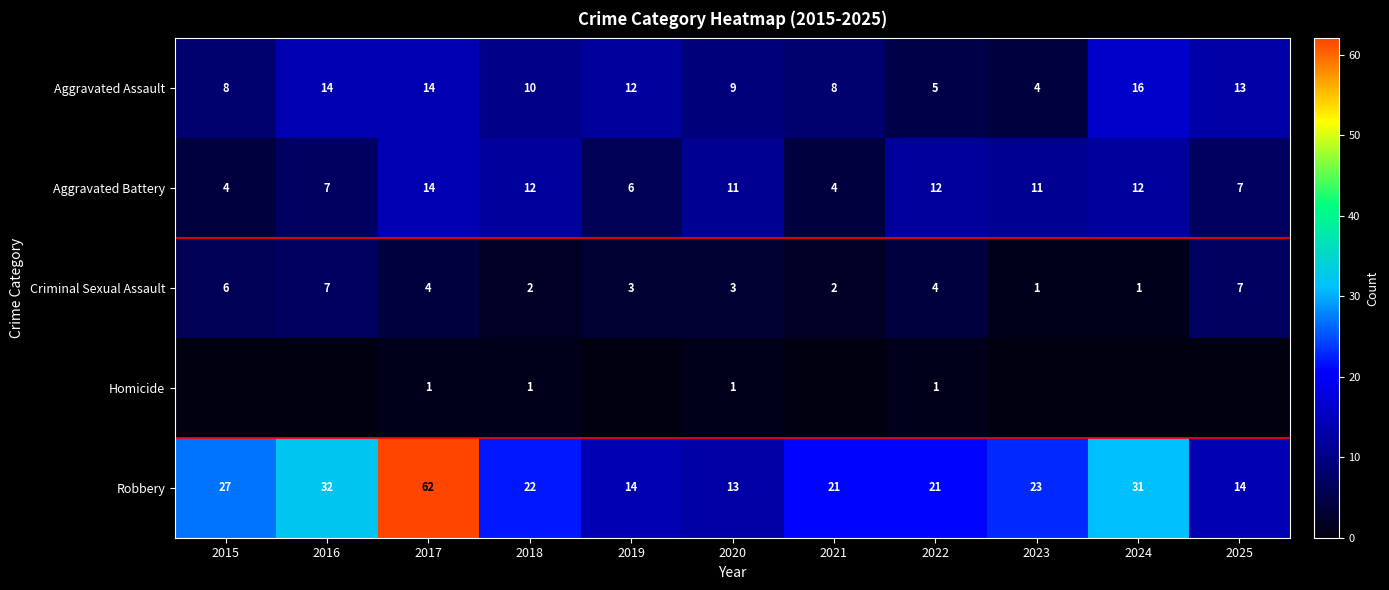

What is the difference between the highest and lowest values at 2018?

21